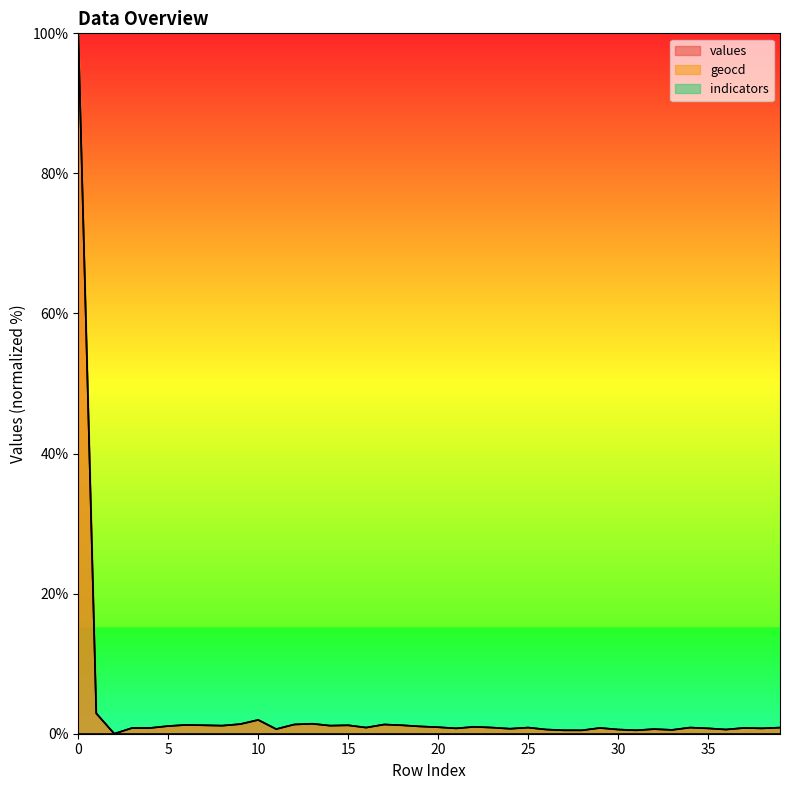

Where do values and geocd first cross each other?

4 and 5